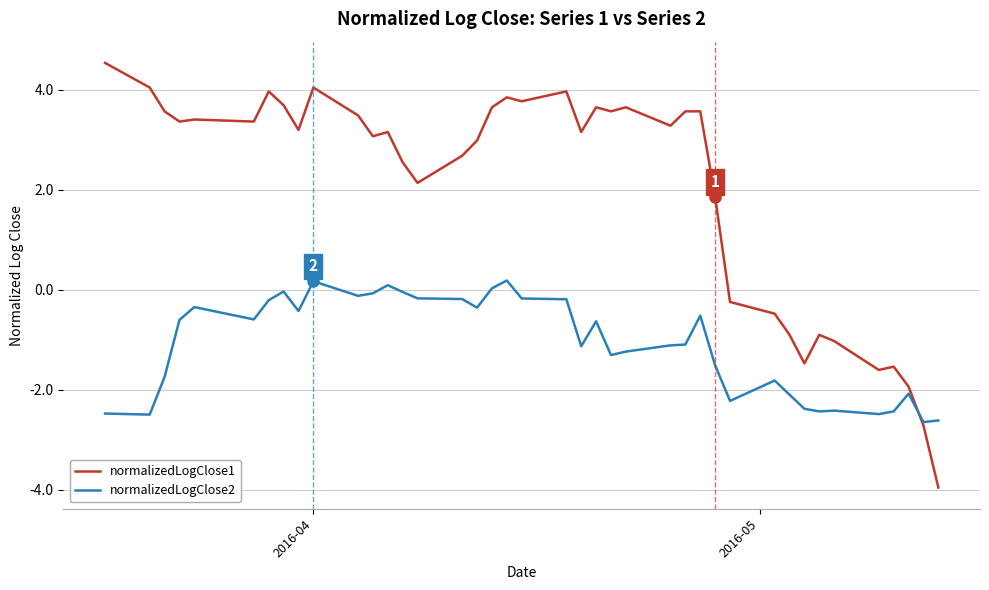

Which series has the largest total across all categories?

normalizedLogClose1